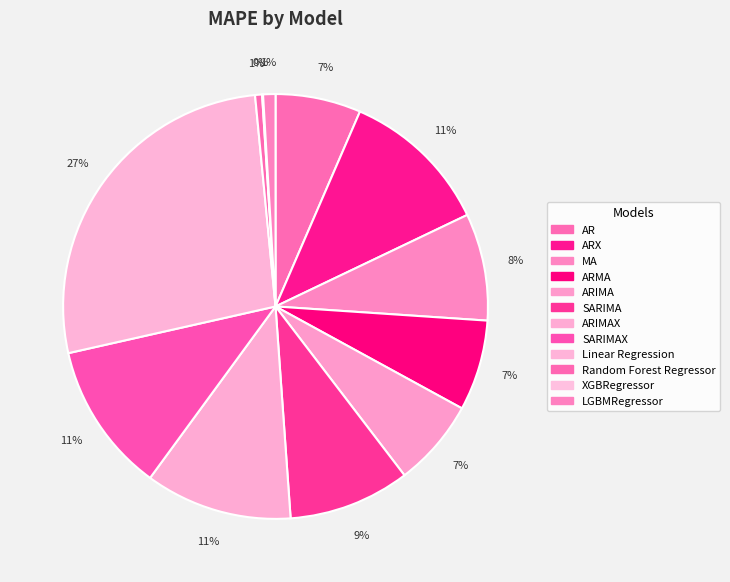

True or false: LGBMRegressor accounts for 11% of the total.

False